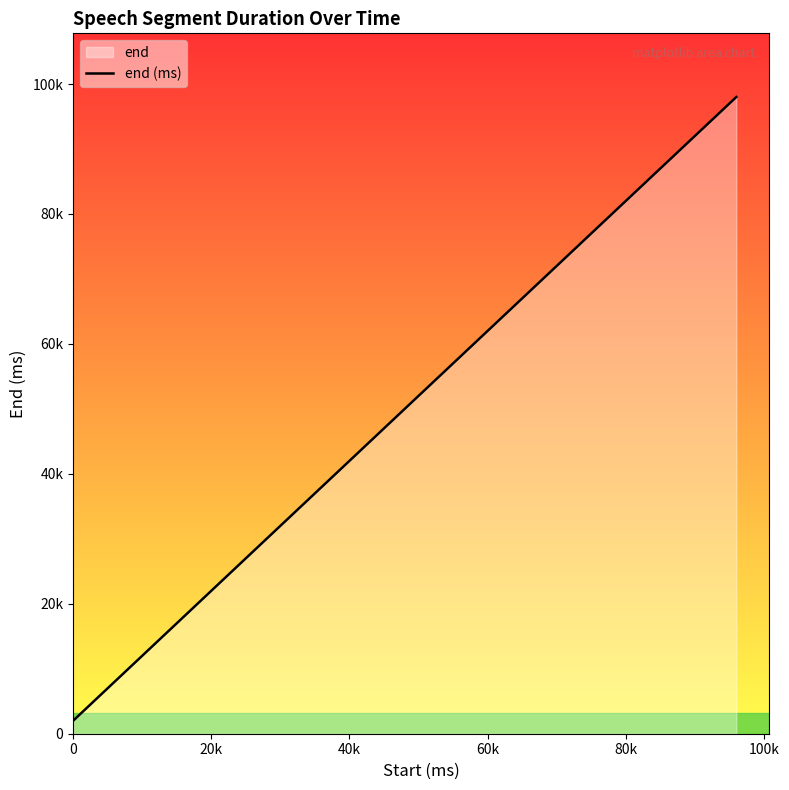

Does the chart display data point markers on the line(s)?

No